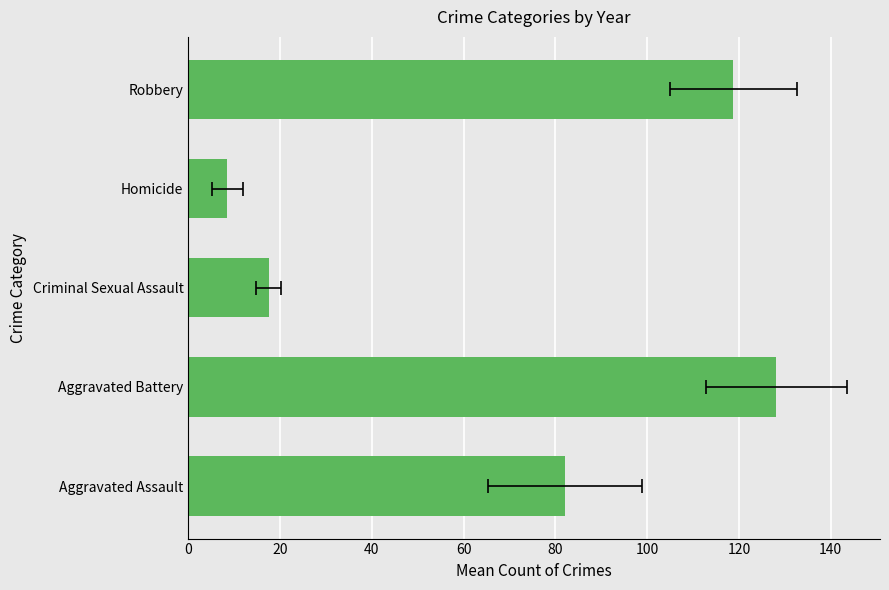

Is it true that the value at 60 is 13.7?

False